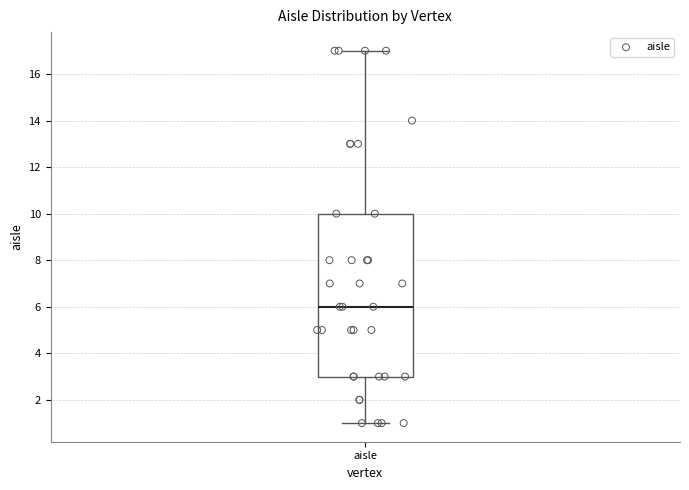

Transcribe this box plot: give where the median line is, the range the box spans, and where the two whiskers end, as read against the y-axis. The values are not printed on the chart, so give them approximately, as read against the axis.

median 6, box 3 to 10, whiskers 1 to 17